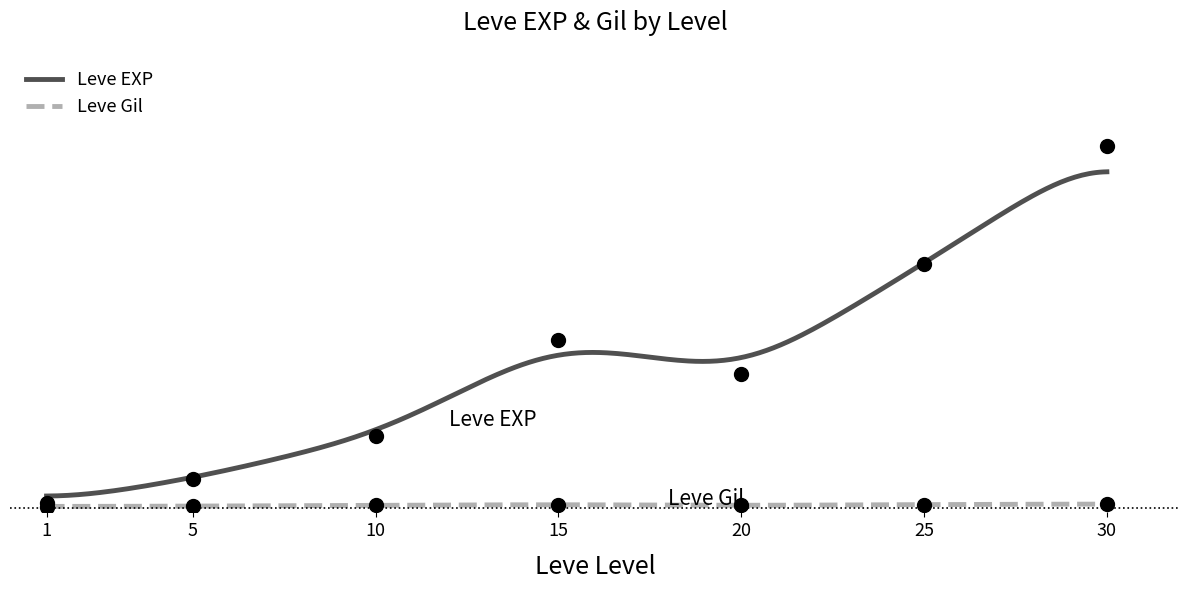

What is the highest value of the Leve EXP series?

67730